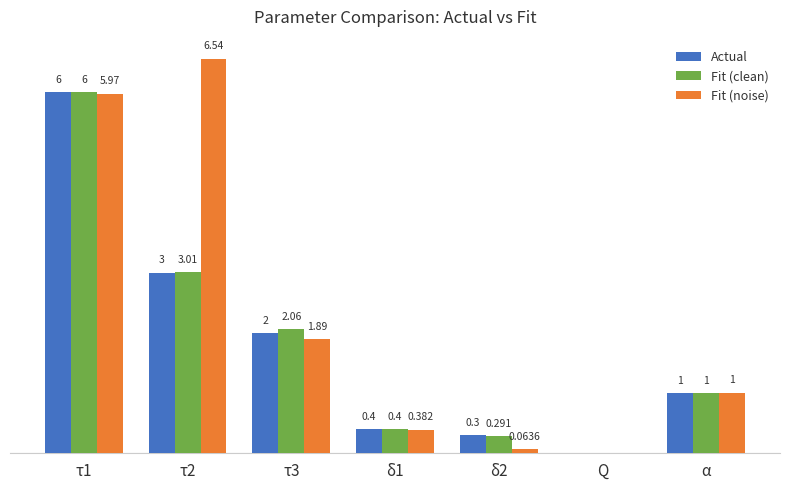

Is the value of Fit (noise) at α greater than the value of Actual at τ2?

No